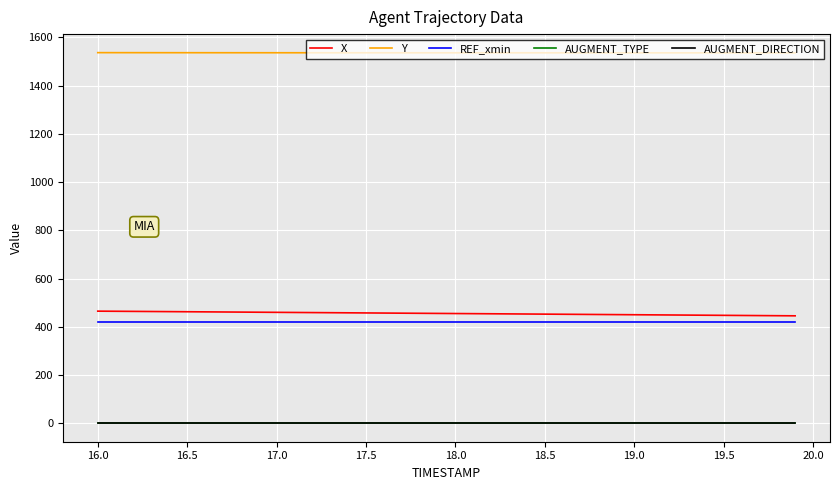

True or false: AUGMENT_DIRECTION and AUGMENT_TYPE intersect in this chart.

False